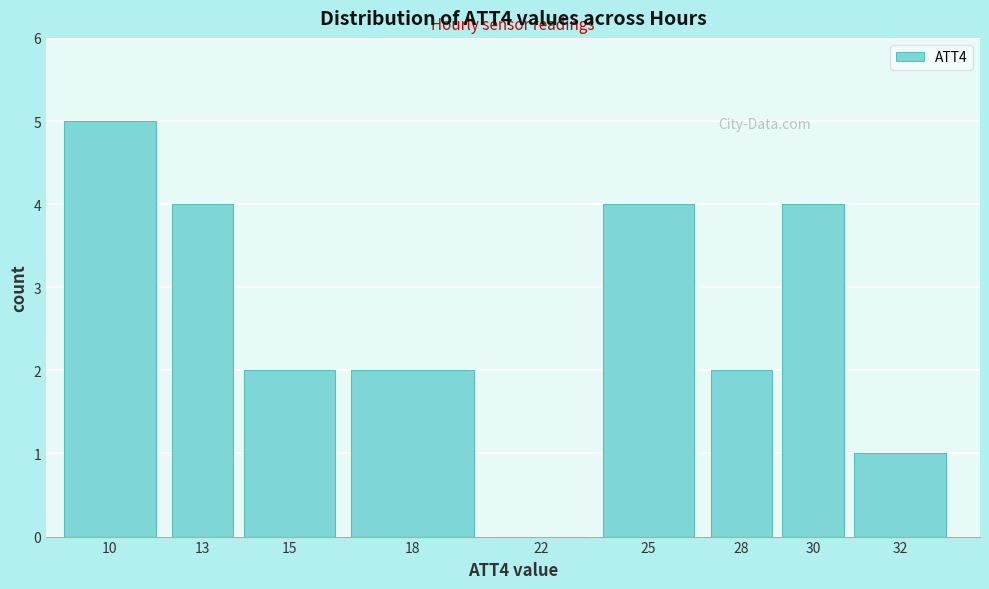

Reading left to right, transcribe all the data shown in this chart.

10=5	13=4	15=2	18=2	22=0	25=4	28=2	30=4	32=1